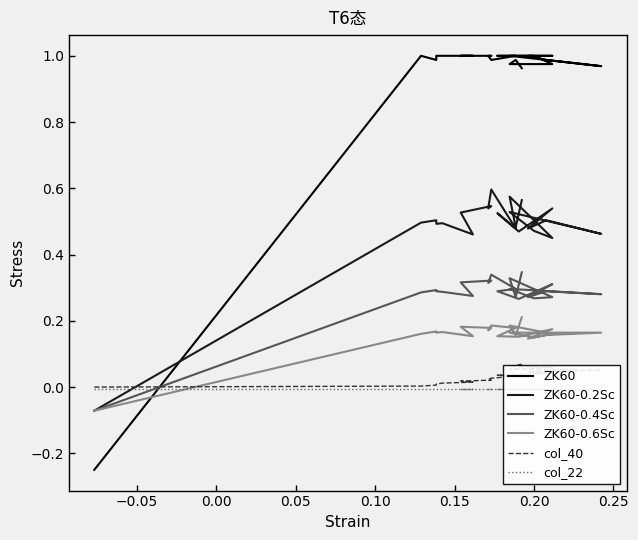

How many negative values does the ZK60-0.4Sc series have?

1